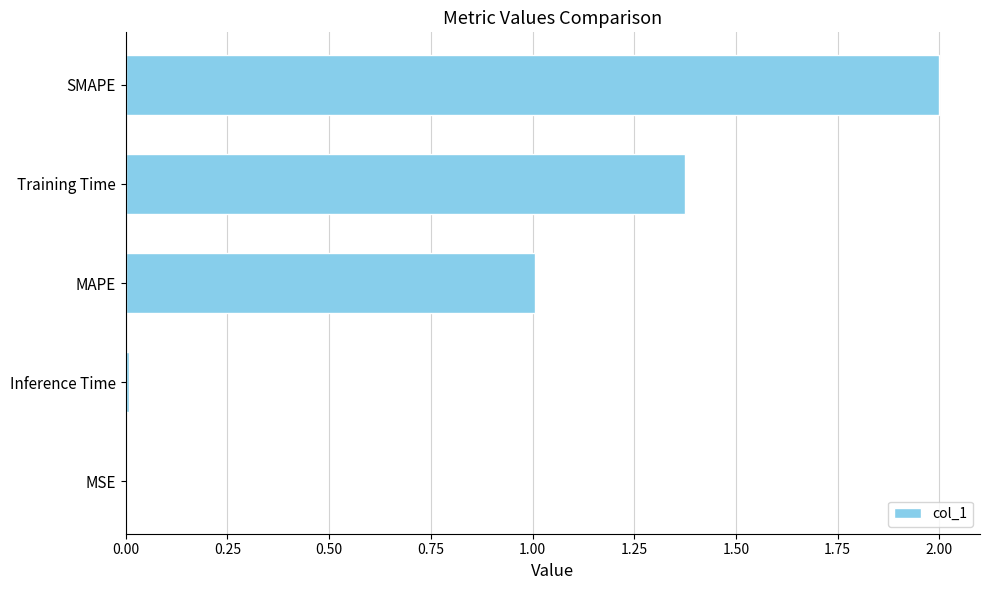

At which label is the value closest to 1?

MAPE